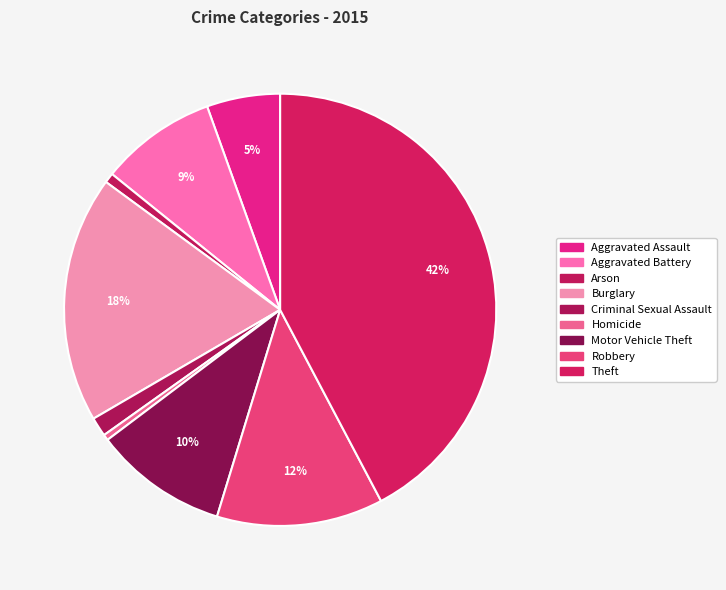

True or false: Criminal Sexual Assault accounts for 1% of the total.

True